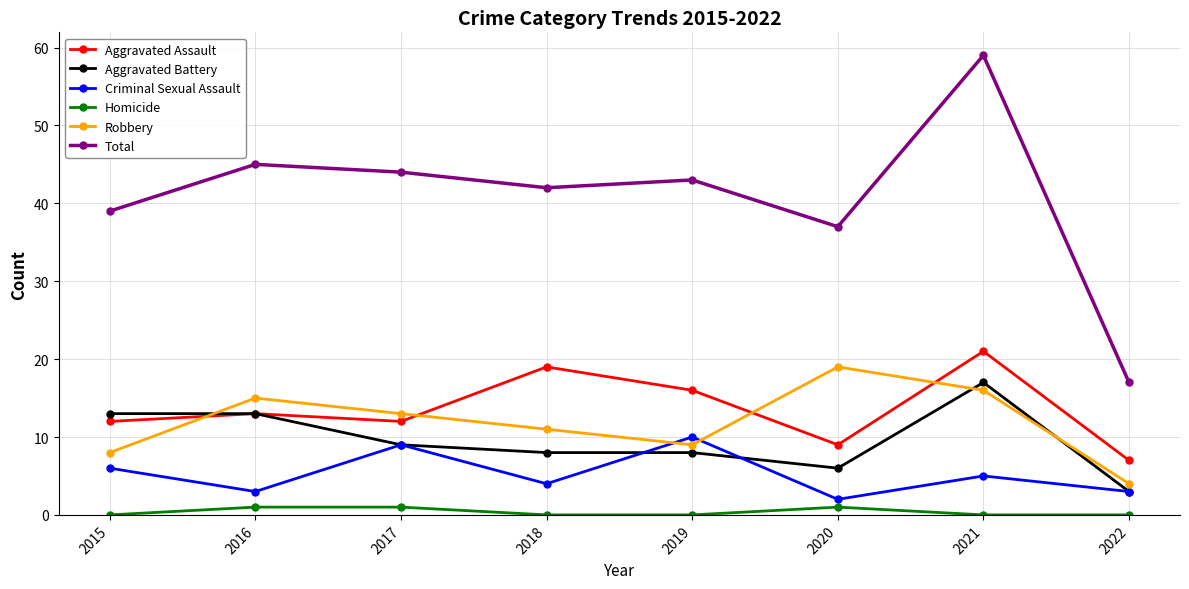

What is the average value of the Aggravated Assault series?

14